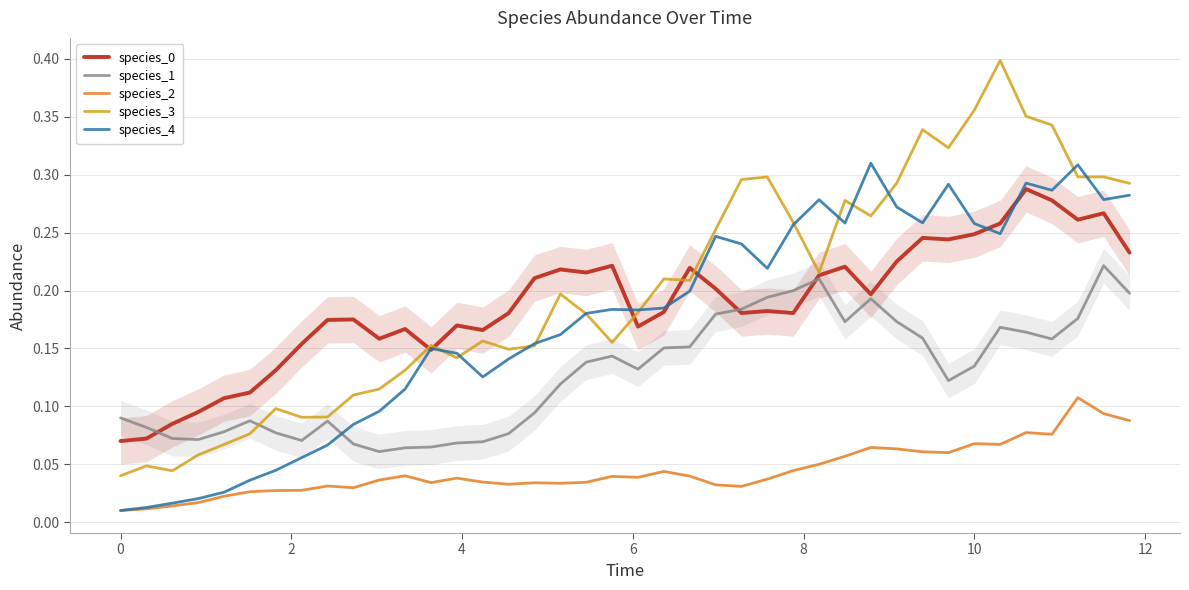

True or false: species_2 and species_0 cross at least once.

False